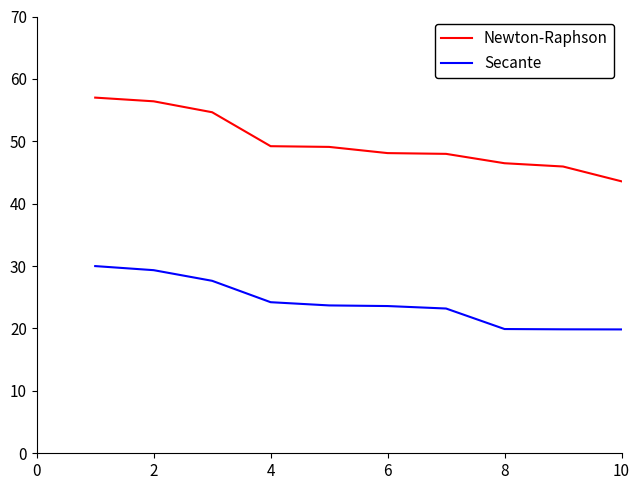

What are all the series names shown in the legend?

Newton-Raphson, Secante